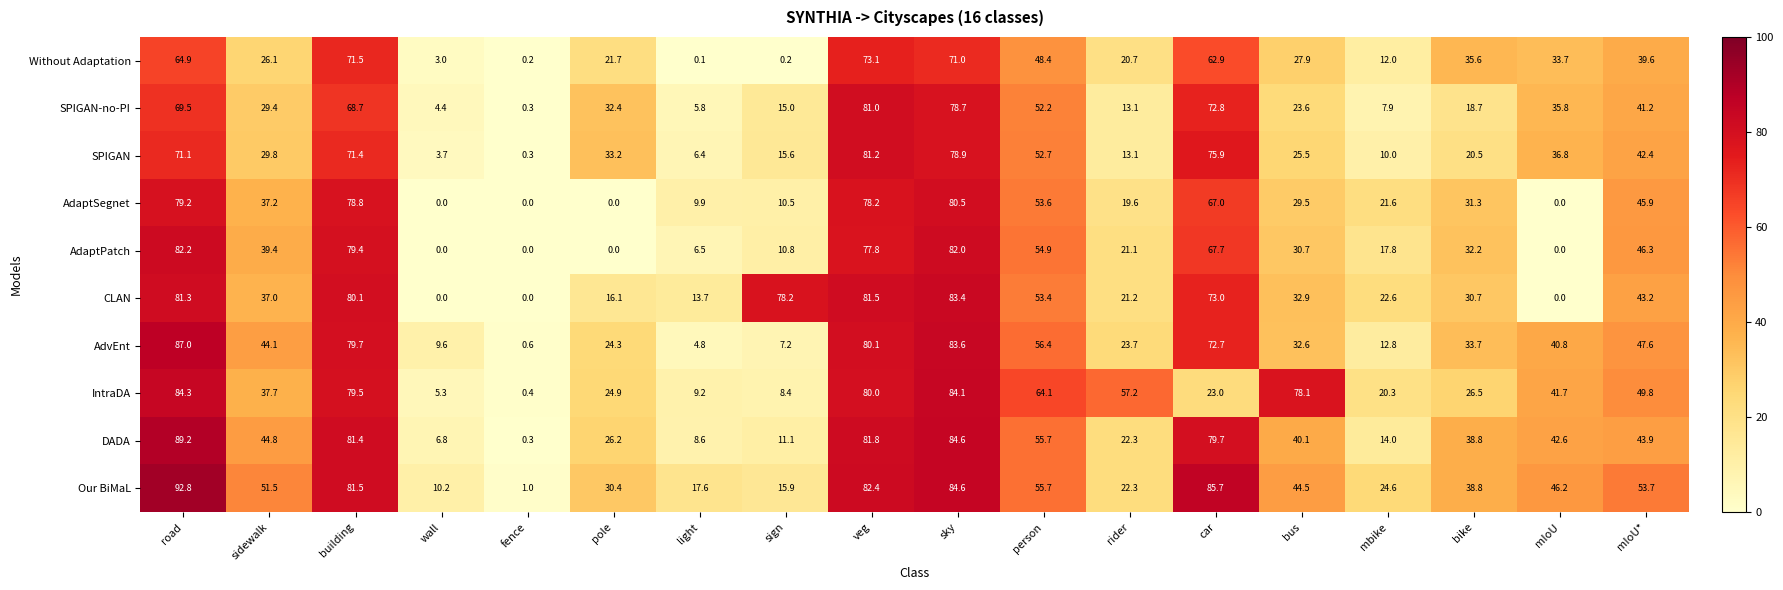

At which category is the sum across all series the highest?

sky